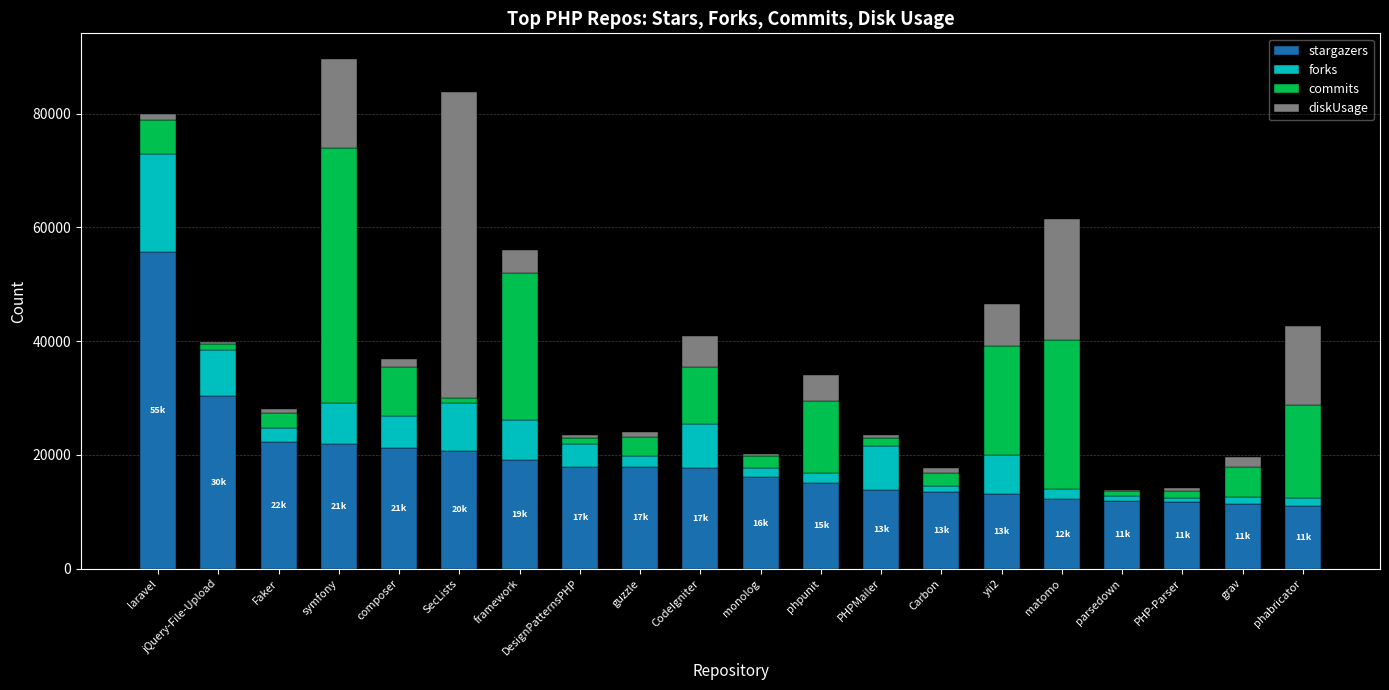

Where is stargazers nearest to the value 33366?

jQuery-File-Upload